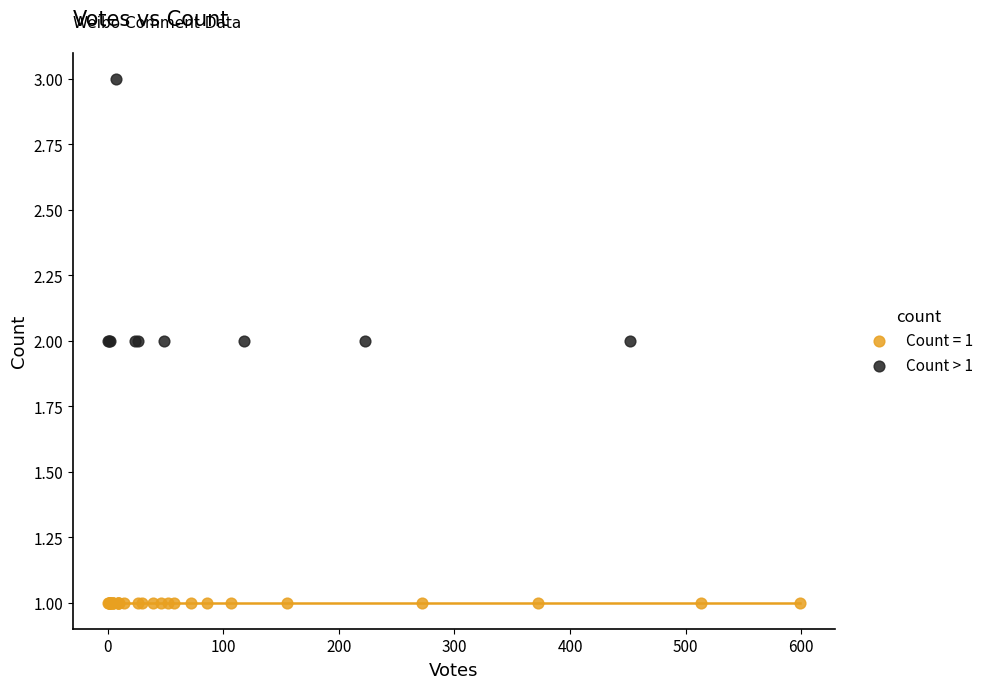

Which series contains the lowest Y value?

Count = 1